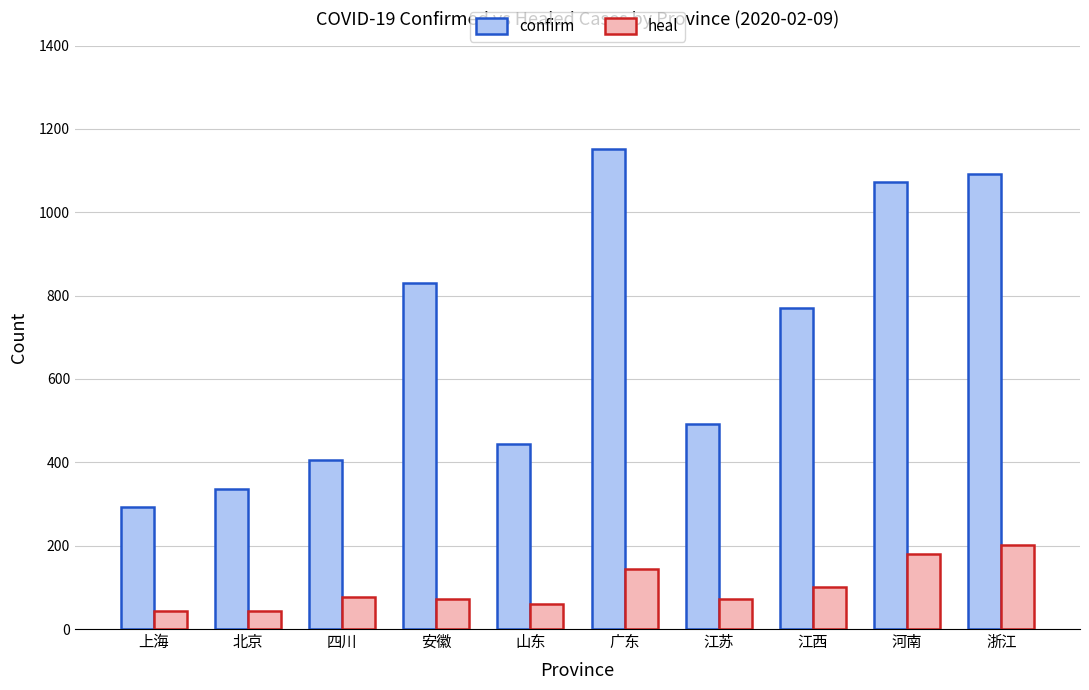

Does the chart contain stacked bars?

No